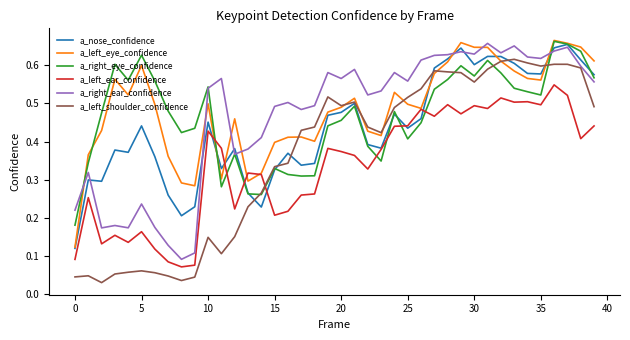

Does the chart have visible grid lines?

No